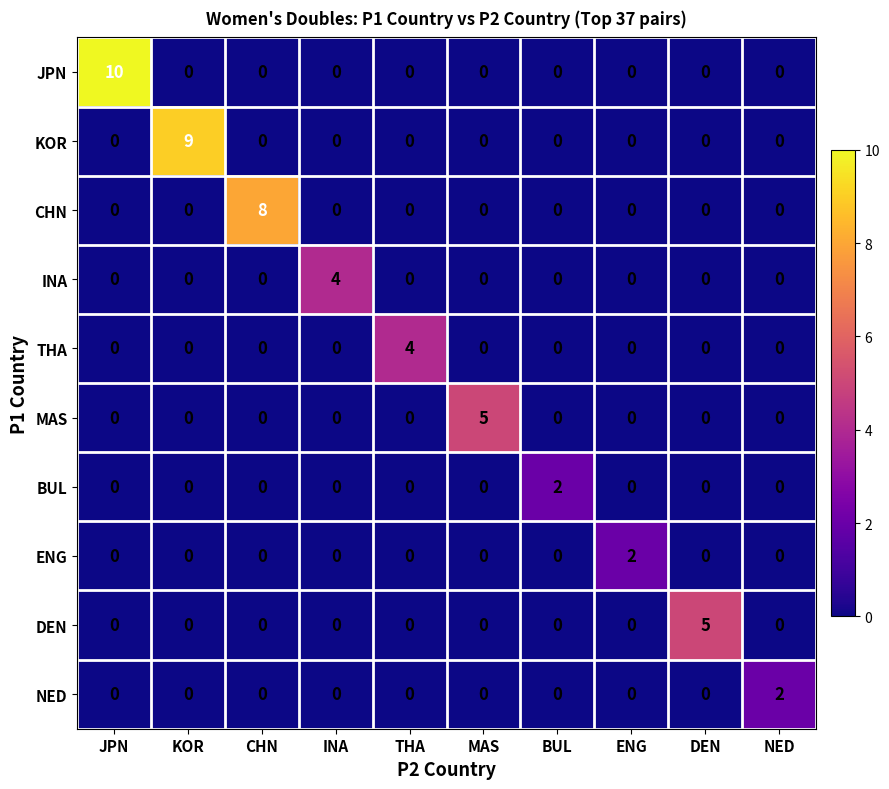

What is the spread (max minus min) of values at CHN?

8